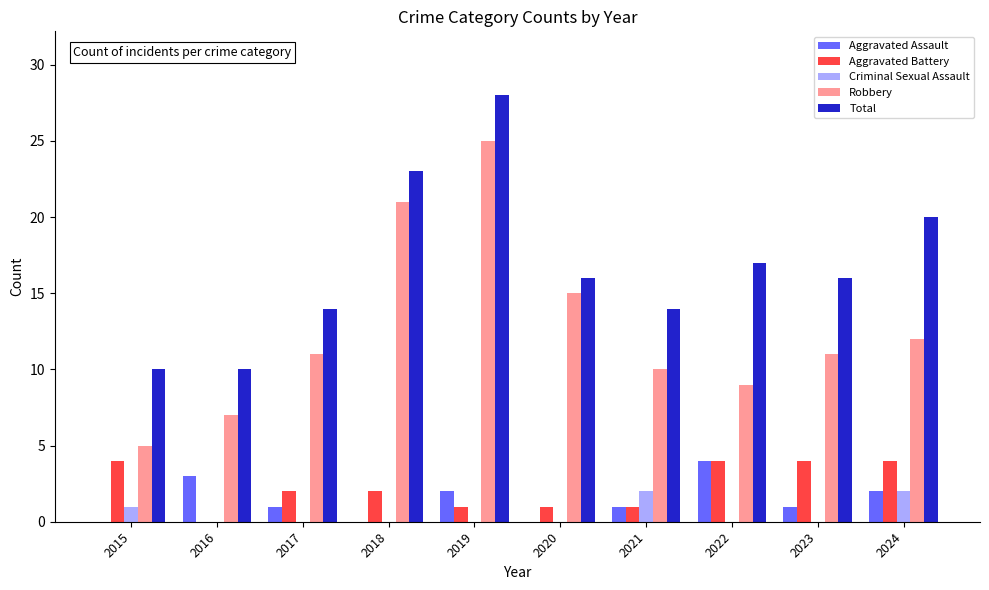

Reading right to left, list all the values displayed in this chart.

Aggravated Assault: 2	1	4	1	0	2	0	1	3	0
Aggravated Battery: 4	4	4	1	1	1	2	2	0	4
Criminal Sexual Assault: 2	0	0	2	0	0	0	0	0	1
Robbery: 12	11	9	10	15	25	21	11	7	5
Total: 20	16	17	14	16	28	23	14	10	10